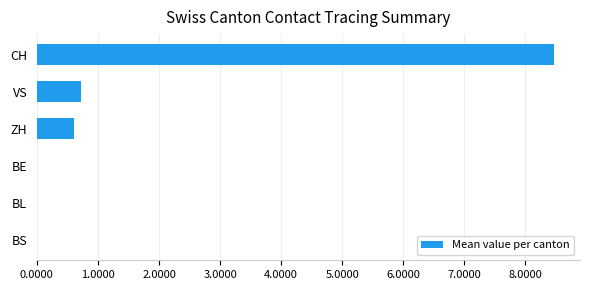

Is it true that the value at CH is 8.5?

True